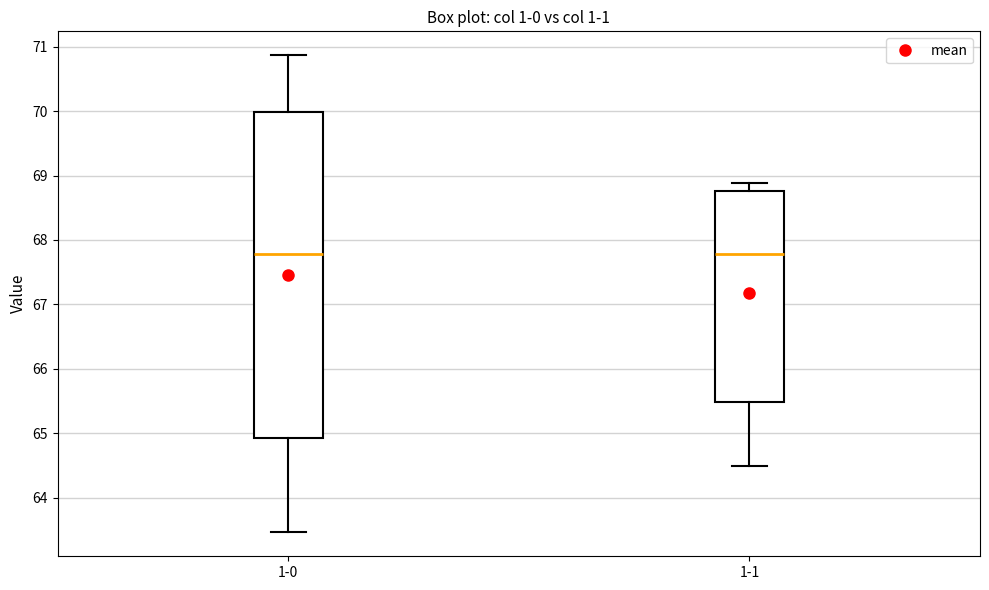

Which box is the tallest, from its lower edge to its upper edge?

1-0